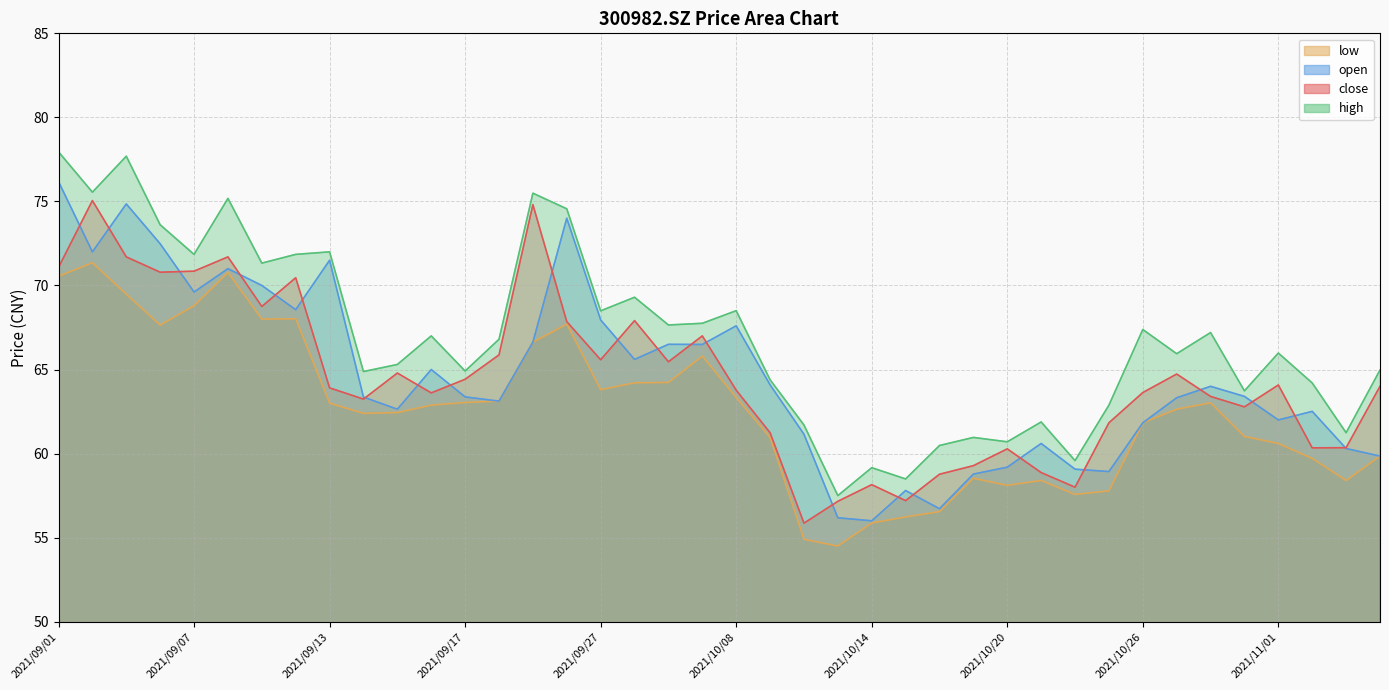

Which series changed the most between 2021/09/06 and 2021/10/14?

open